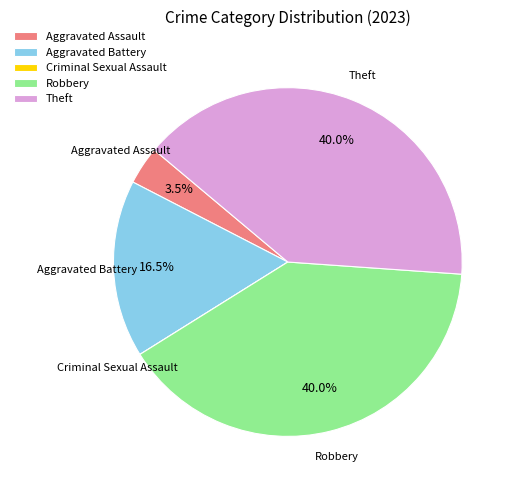

Is there any slice that represents more than half of the pie?

No